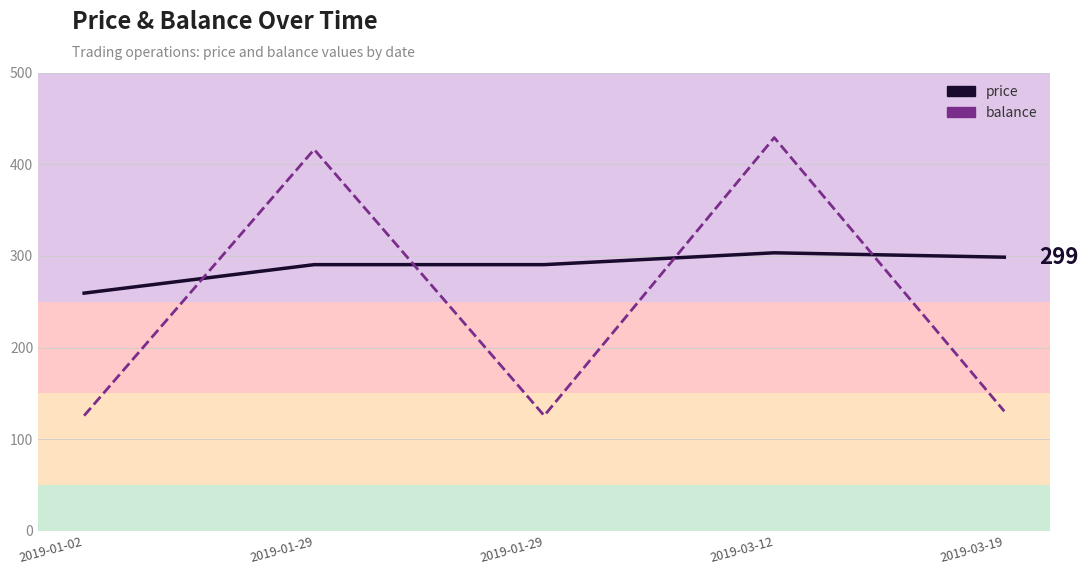

What is the smallest value displayed?

125.7